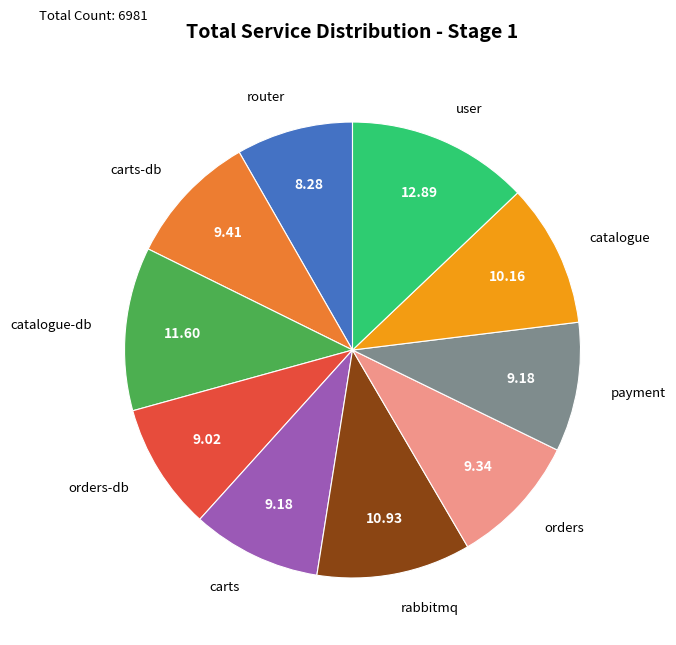

Combined, do payment and catalogue account for over 50%?

No